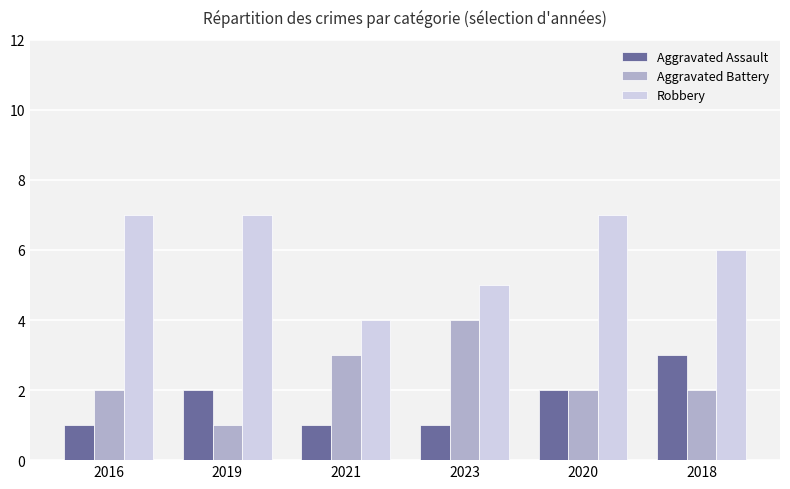

How many data points in Aggravated Assault are less than 2?

3